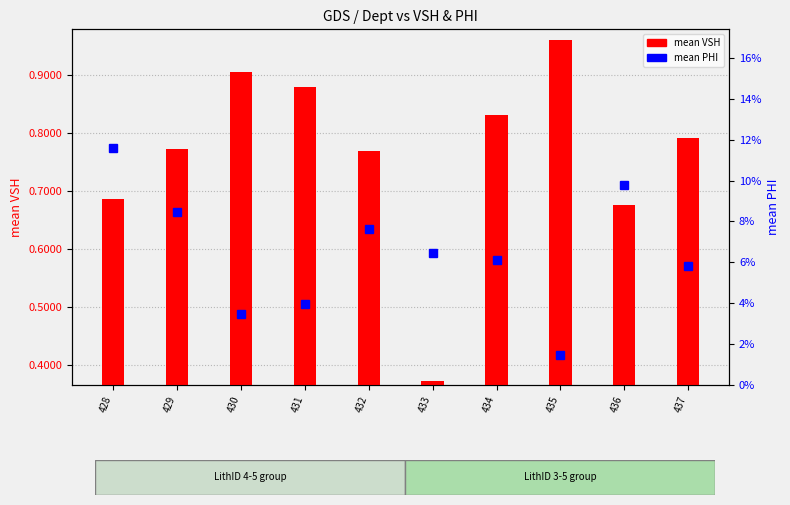

How many series are shown in this chart?

2